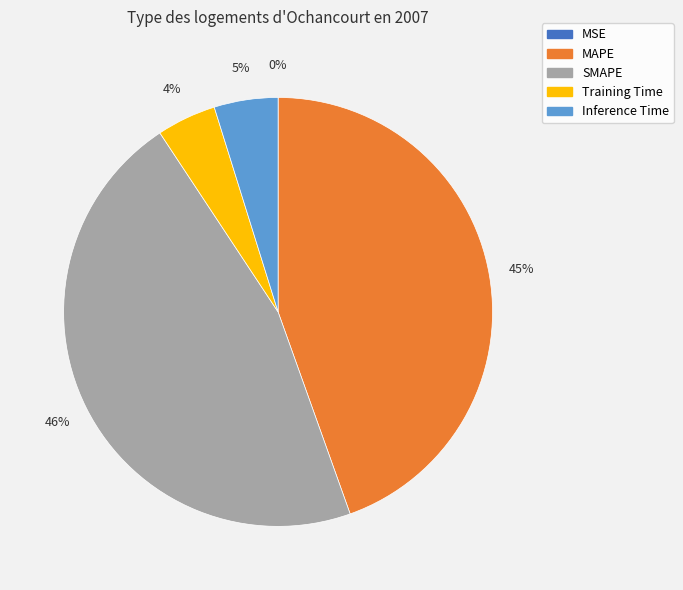

To the nearest percent, what is the difference between the largest and smallest slice percentages?

46%